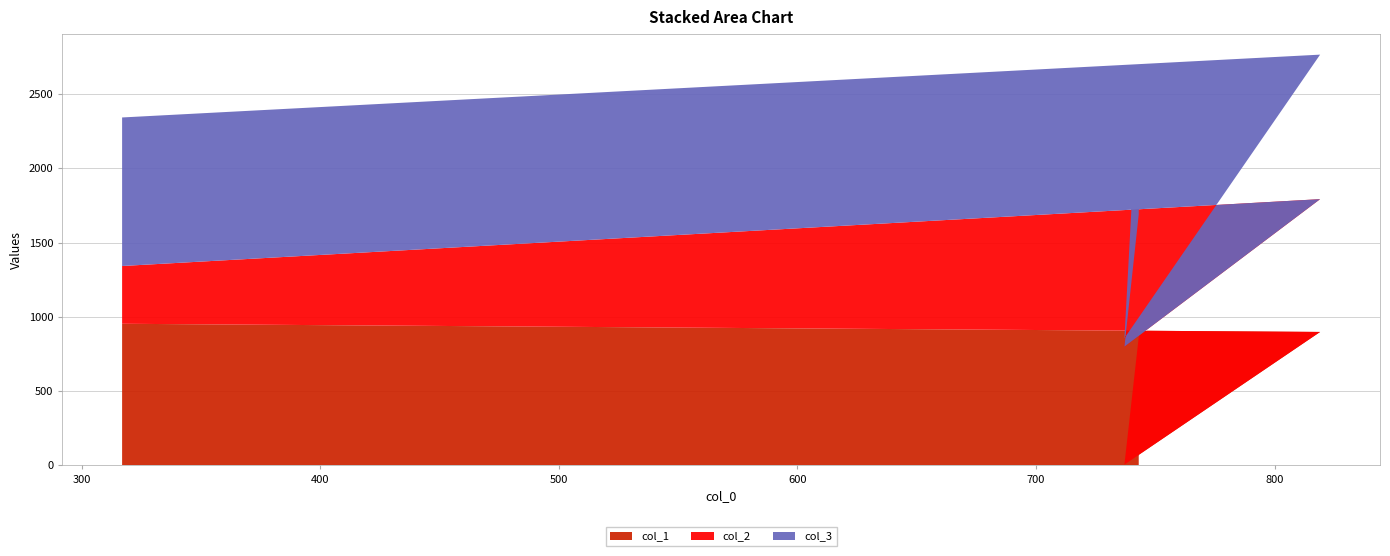

Reading left to right, list all the values displayed in this chart.

col_1: 743=863	737=6	819=899	317=954
col_2: 743=827	737=794	819=894	317=389
col_3: 743=942	737=57	819=973	317=1000